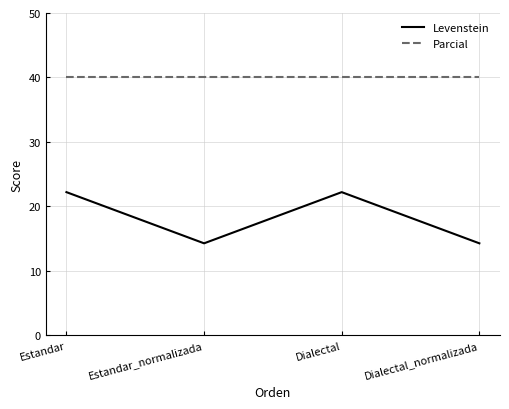

At how many categories does at least one series exceed 37?

4